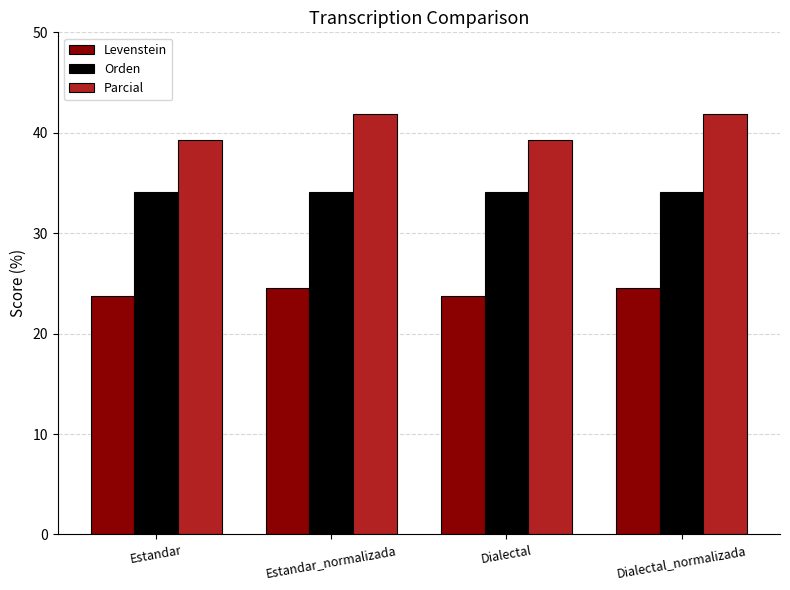

How many data points in Parcial are above 41?

2